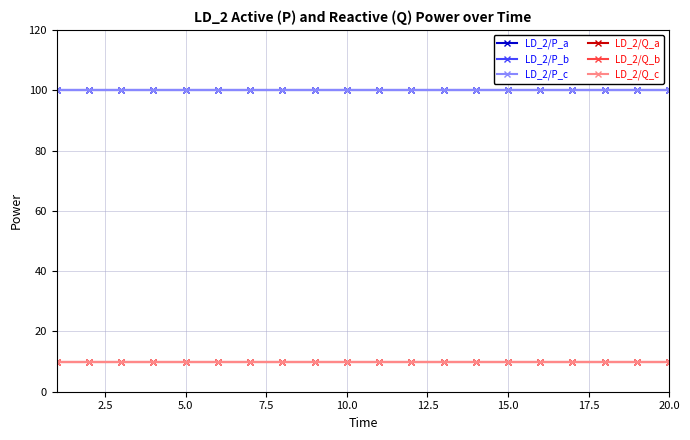

Does the chart have visible grid lines?

Yes